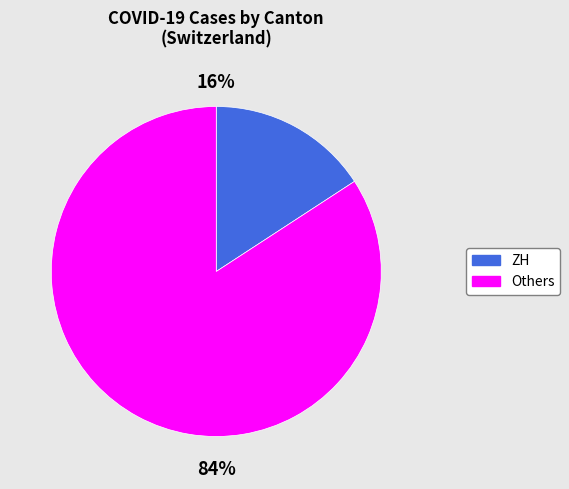

To the nearest percent, what is the average slice percentage?

50%